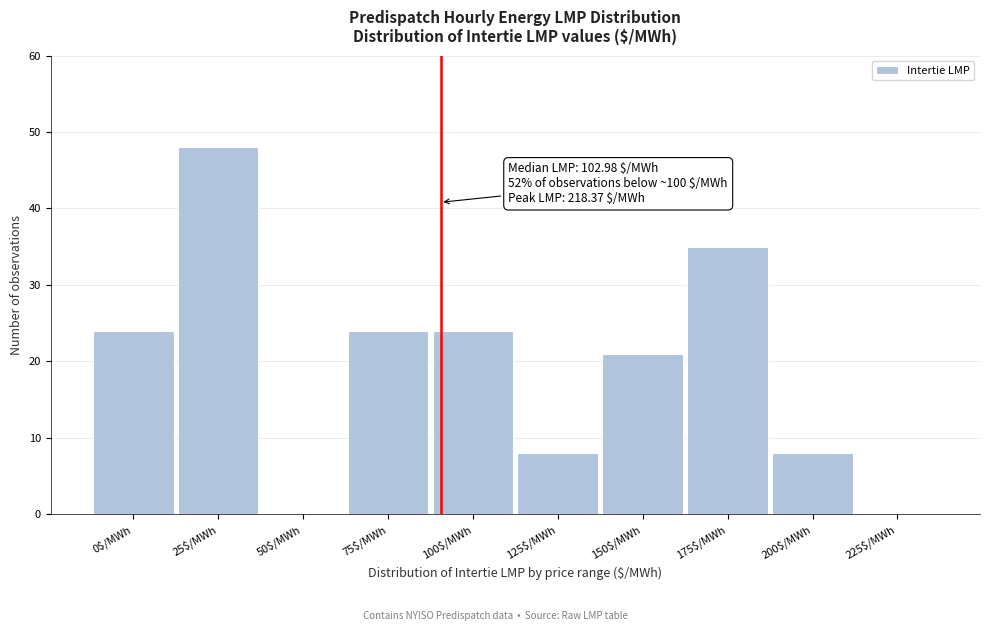

At which category does the chart reach its peak across all series?

25$/MWh